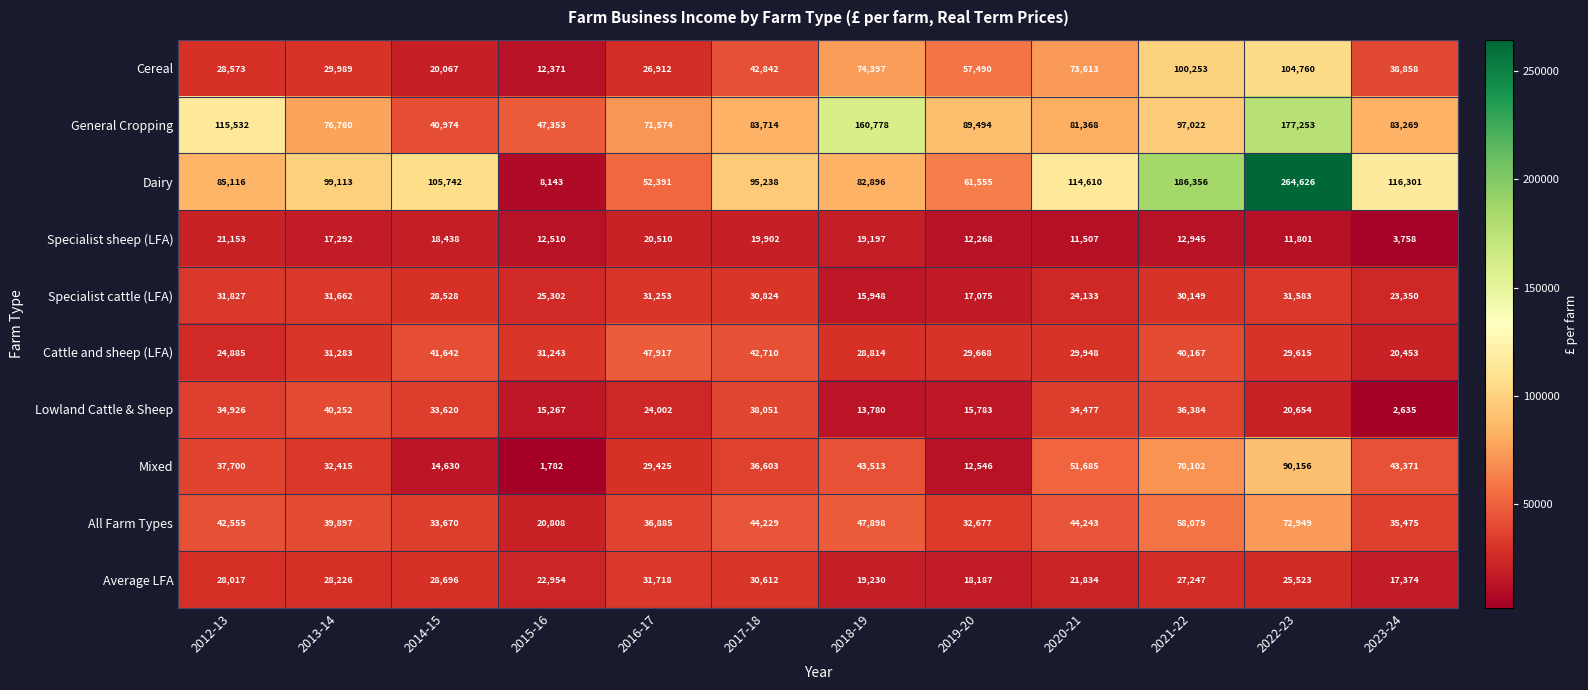

List the series in order of their peak value, highest first.

Dairy, General Cropping, Cereal, Mixed, All Farm Types, Cattle and sheep (LFA), Lowland Cattle & Sheep, Specialist cattle (LFA), Average LFA, Specialist sheep (LFA)